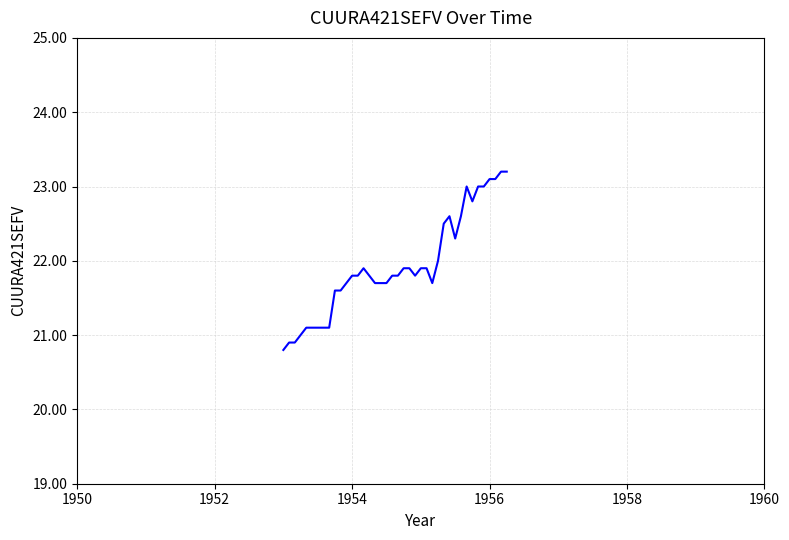

What is the greatest value displayed?

23.2